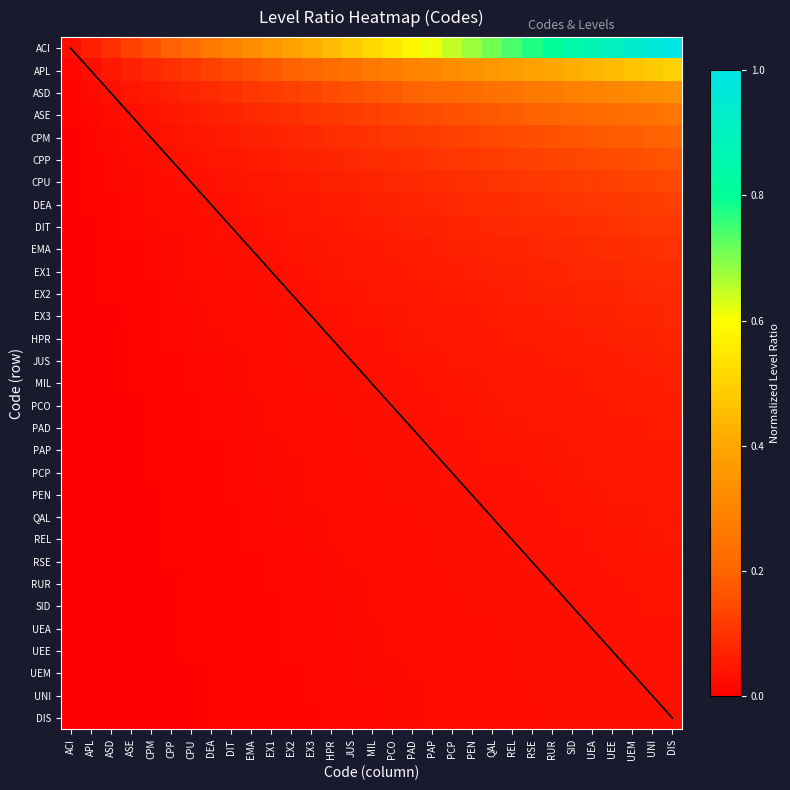

Which category has the lowest value in the APL series?

ACI